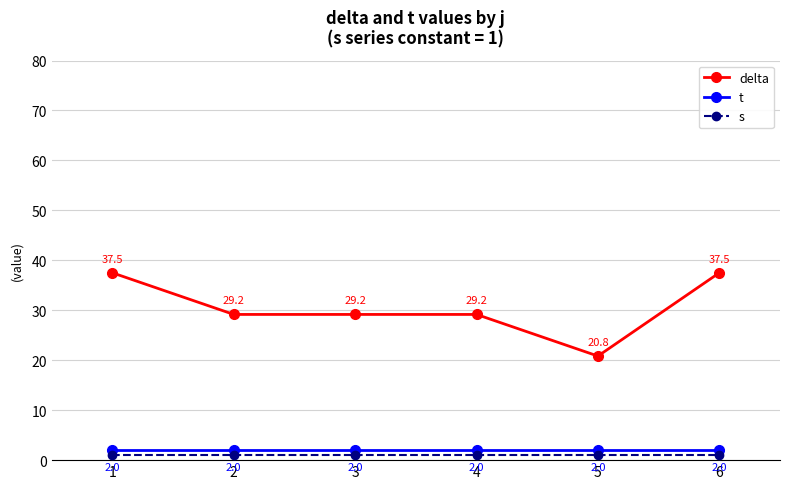

Count the number of data series in this chart.

3